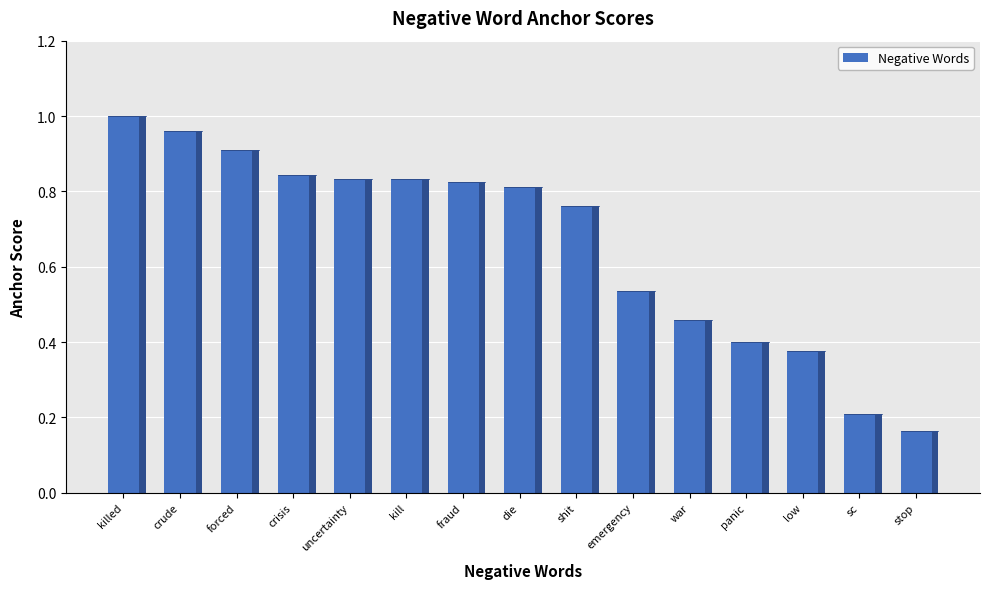

Does the chart contain stacked bars?

No